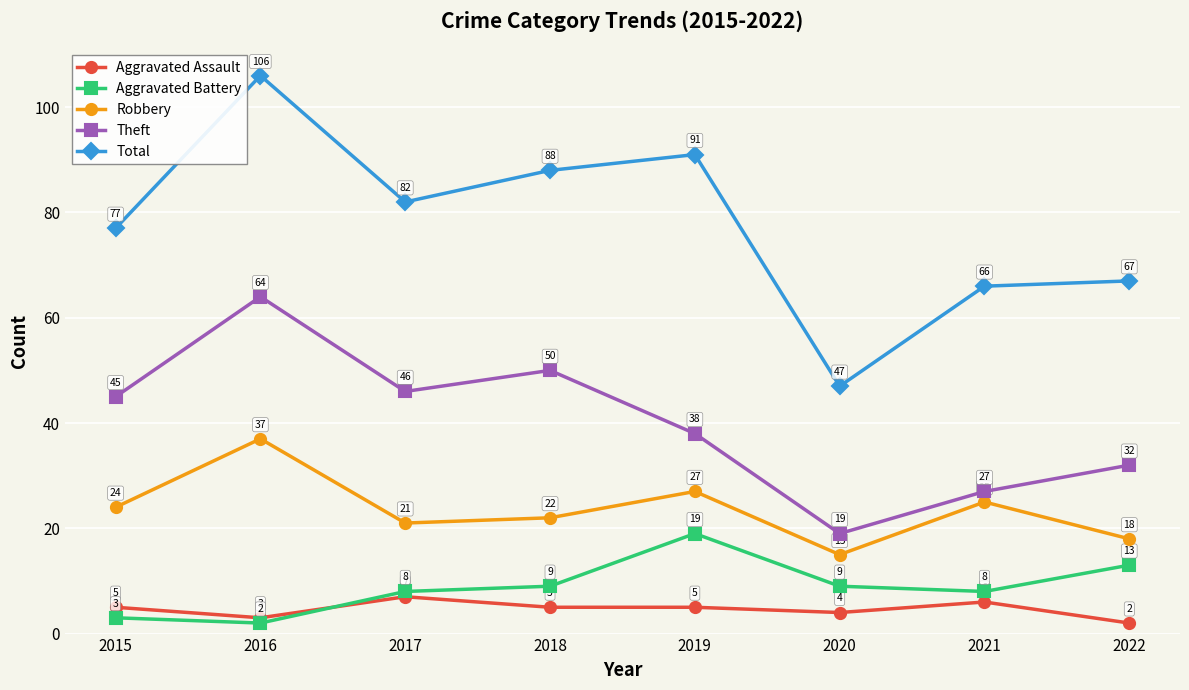

Which series has the widest spread of values?

Total